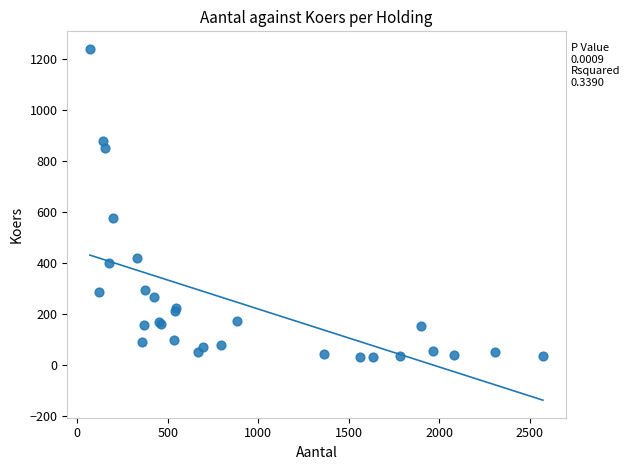

What Y value in the scatter plot is closest to 634?

576.2